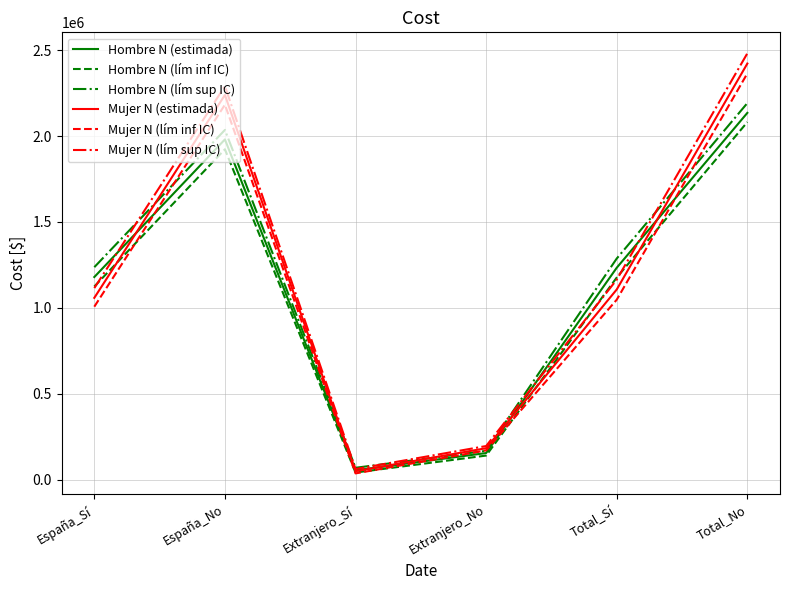

Which category has the lowest value across all series?

Extranjero_Sí